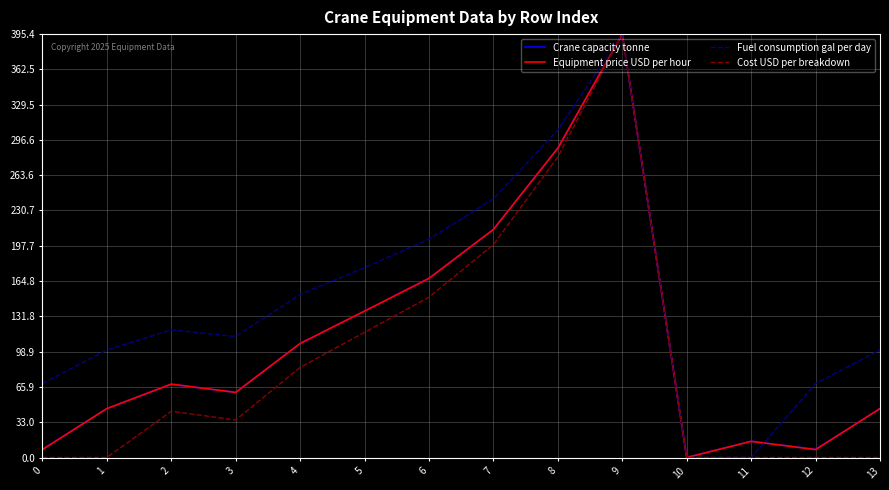

Reading left to right, what are all the values shown in this chart?

Crane capacity tonne: 7.6	45.6	68.4	60.8	106.5	136.9	167.3	212.9	288.9	395.4	0.0	15.2	7.6	45.6
Equipment price USD per hour: 7.4	45.7	68.5	60.8	106.5	136.7	167.3	213.0	288.9	395.4	0.0	15.1	7.4	45.7
Fuel consumption gal per day: 69.0	100.4	119.2	113.0	152.2	177.3	204.0	241.6	306.0	395.4	0.0	0.0	69.0	100.4
Cost USD per breakdown: 0.0	0.0	43.2	35.0	84.2	116.9	149.7	198.8	280.7	395.4	0.0	0.0	0.0	0.0